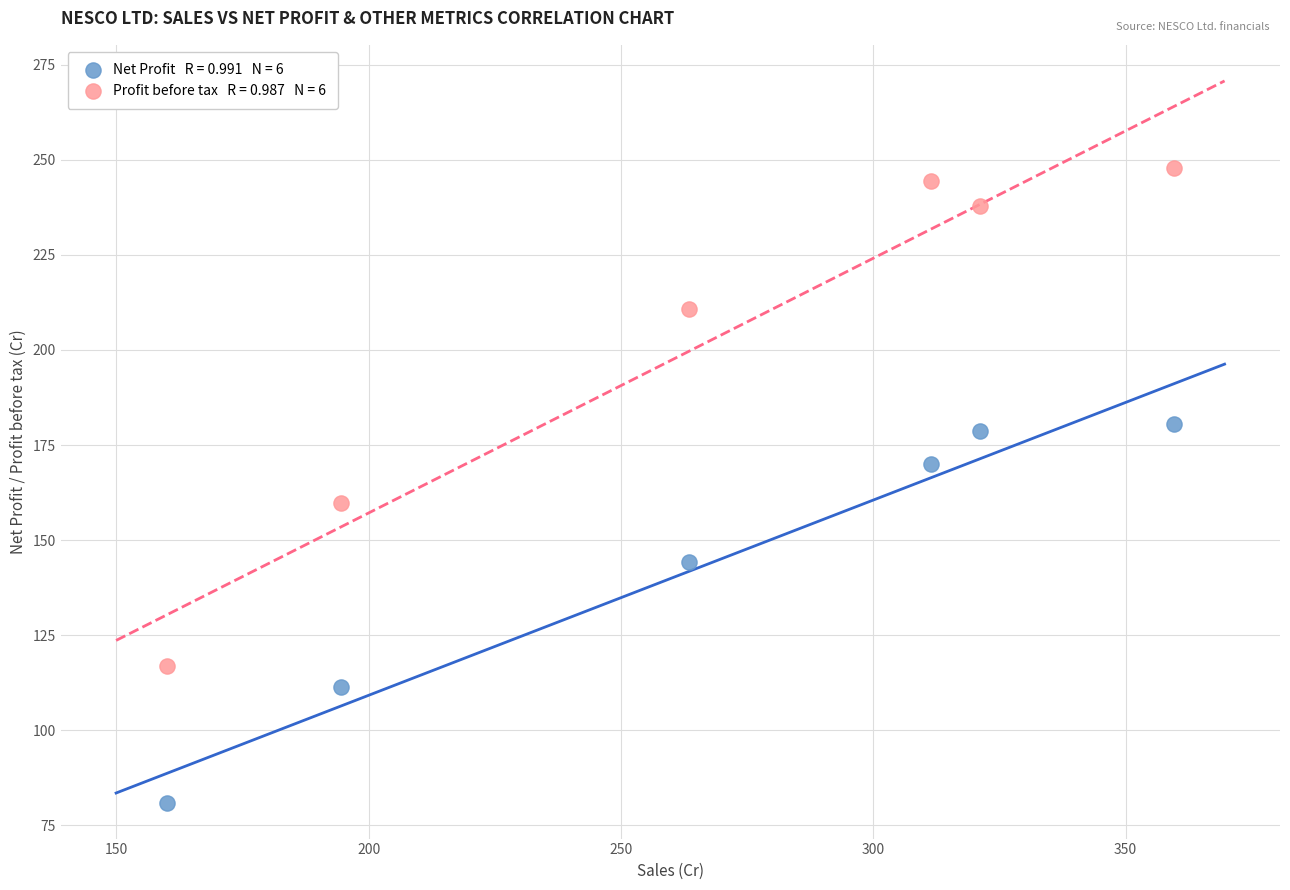

Across all data points, what is the range of Y values (max minus min)?

166.9